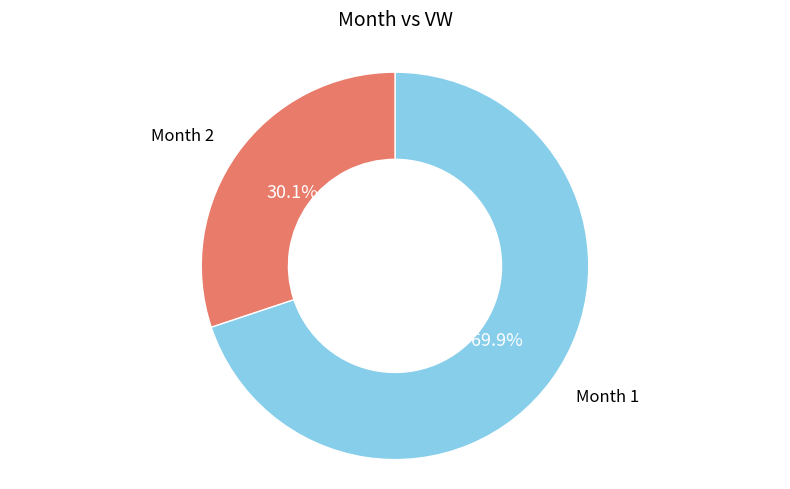

Do Month 1 and Month 2 together represent more than half of the pie?

Yes